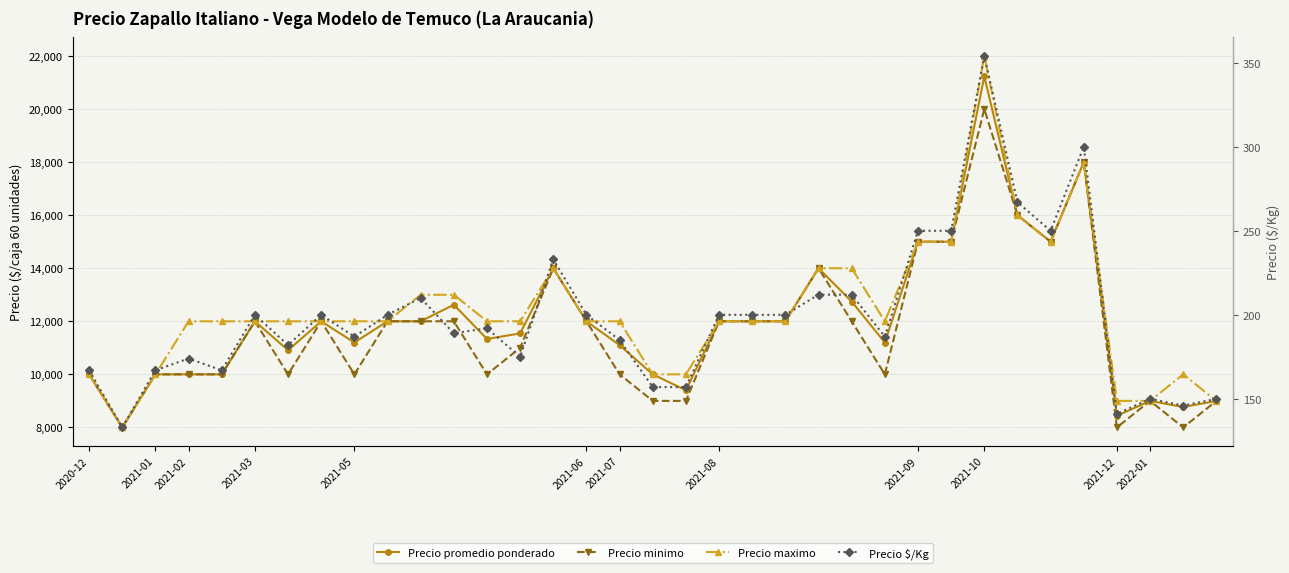

The Precio promedio ponderado series shows 13674 at 2021-05. True or false?

False